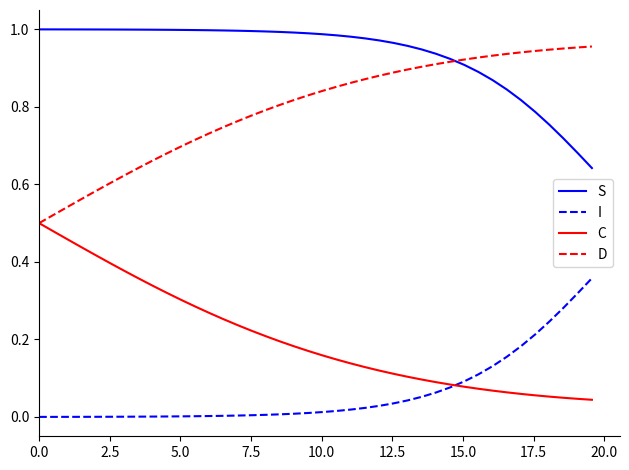

Rank the series by their maximum value, from lowest to highest.

I, C, D, S